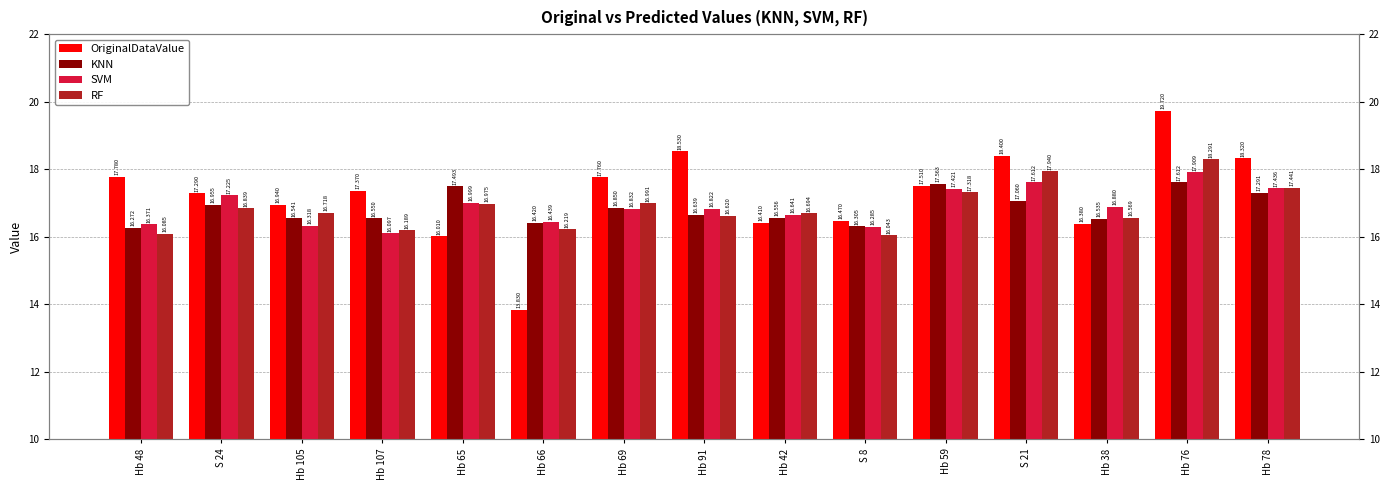

What is the value of the OriginalDataValue bar at the 5th from the left?

16.0